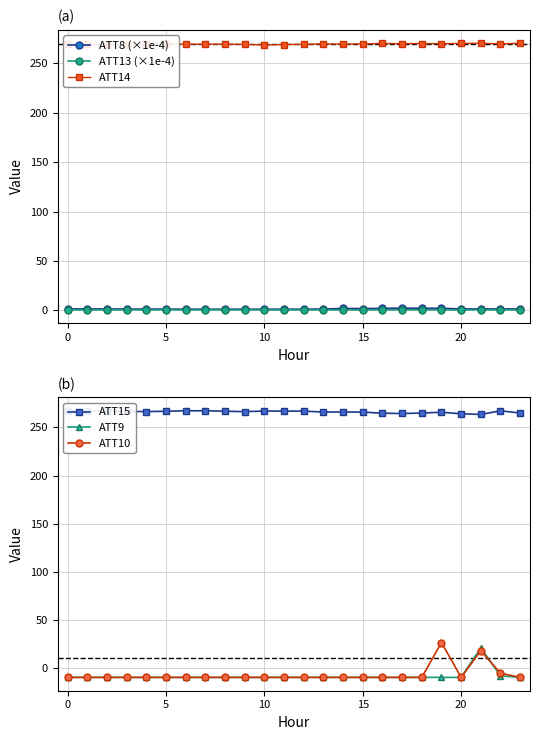

List the series in order of their peak value, highest first.

ATT14, ATT15, ATT10, ATT9, ATT8 (×1e-4), ATT13 (×1e-4)